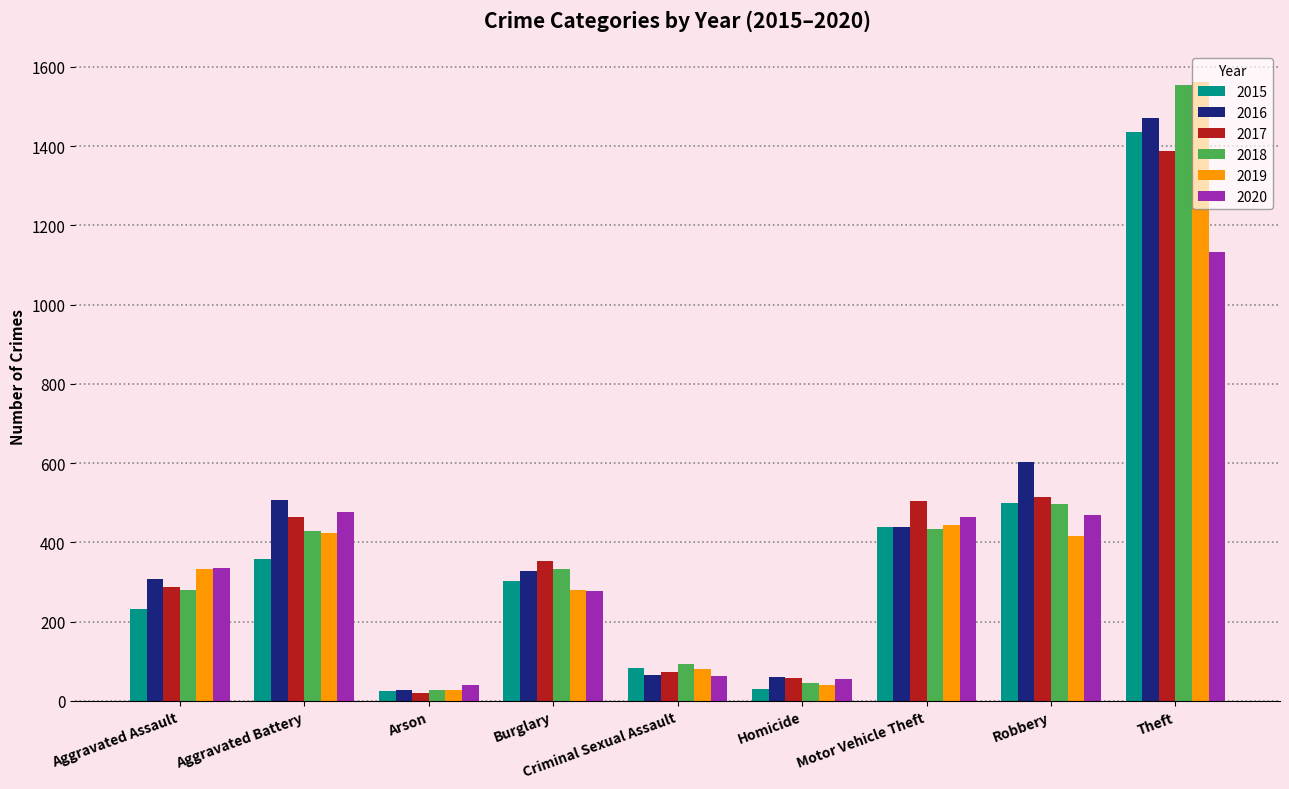

Does the chart contain any negative values?

No